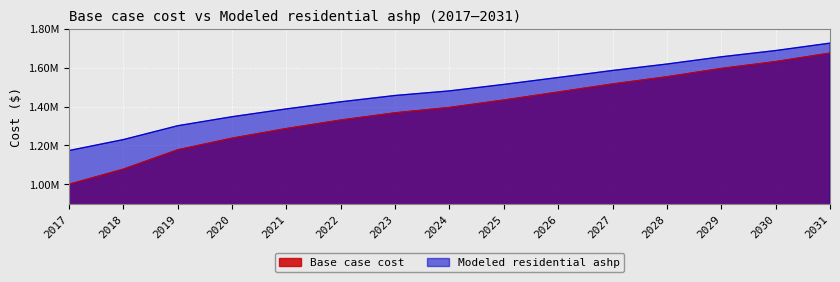

Count the number of categories in the chart.

15